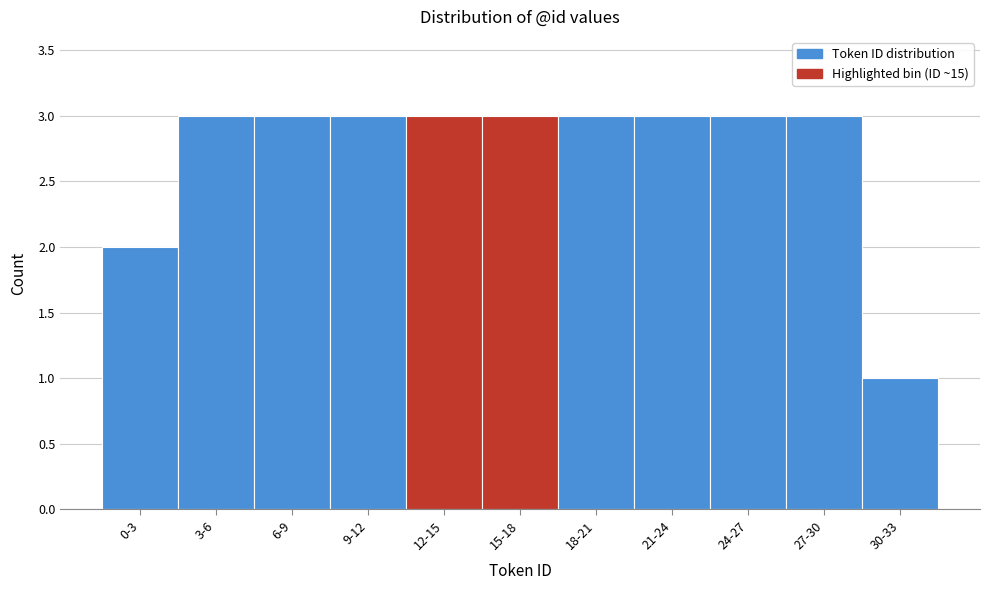

Reading right to left, what are all the values shown in this chart?

30-33=1	27-30=3	24-27=3	21-24=3	18-21=3	15-18=3	12-15=3	9-12=3	6-9=3	3-6=3	0-3=2